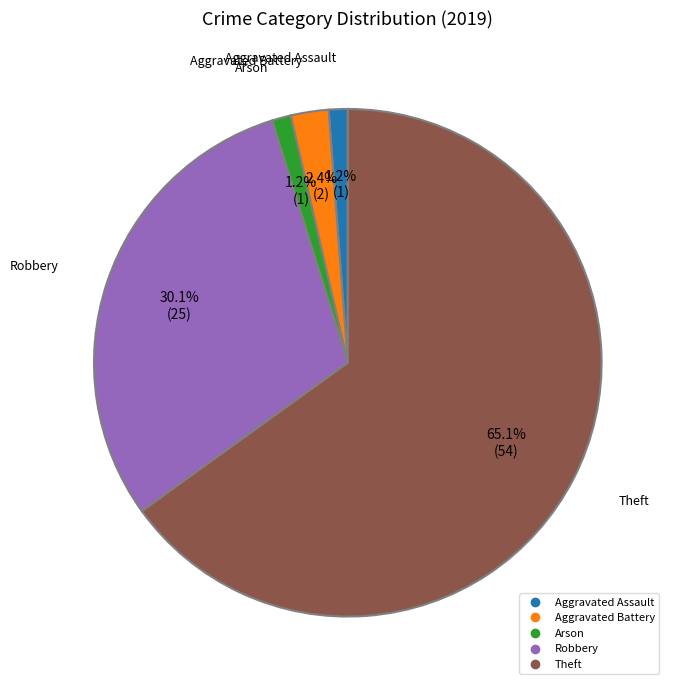

To the nearest percent, what is the difference between the largest and smallest slice percentages?

64%